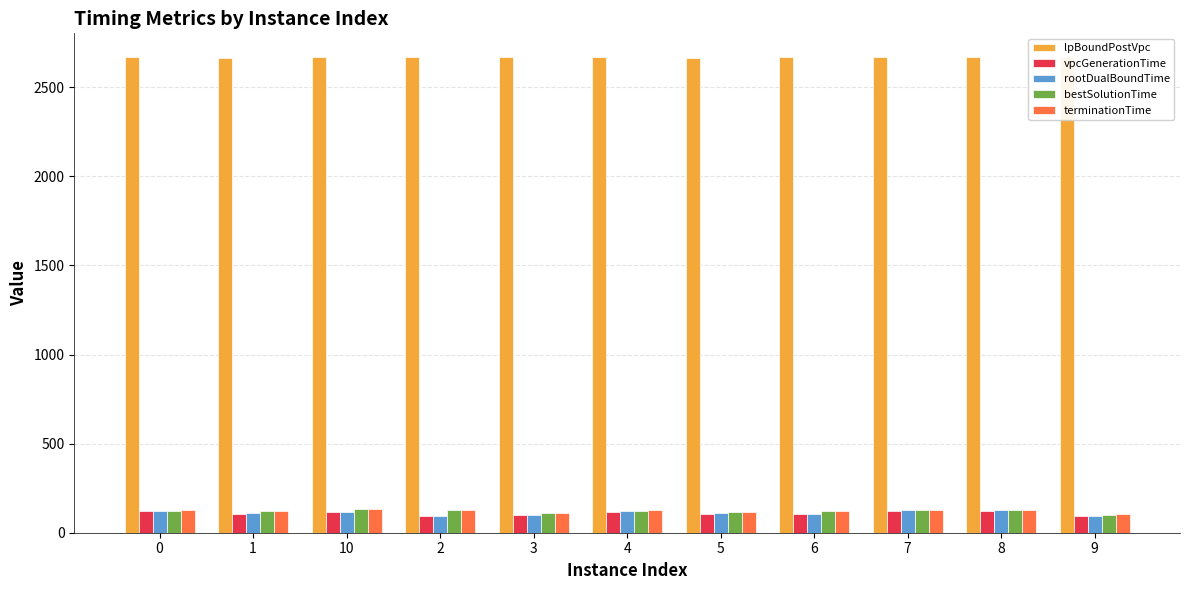

The terminationTime series shows 132.6 at 10. True or false?

True